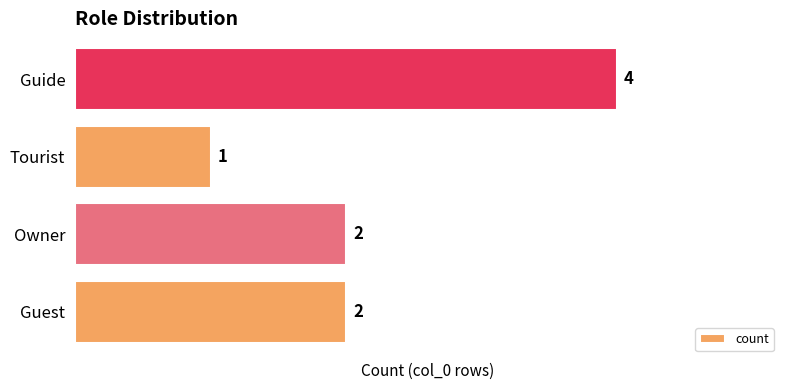

The value at Guide is 7. True or false?

False